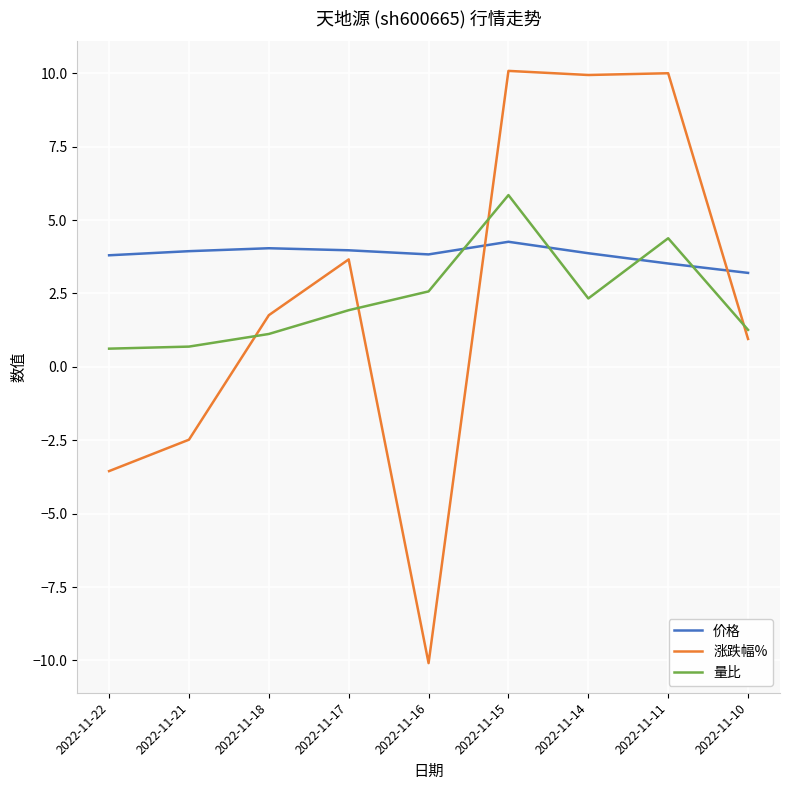

Which series ends up on top after the final intersection of 涨跌幅% and 量比?

量比